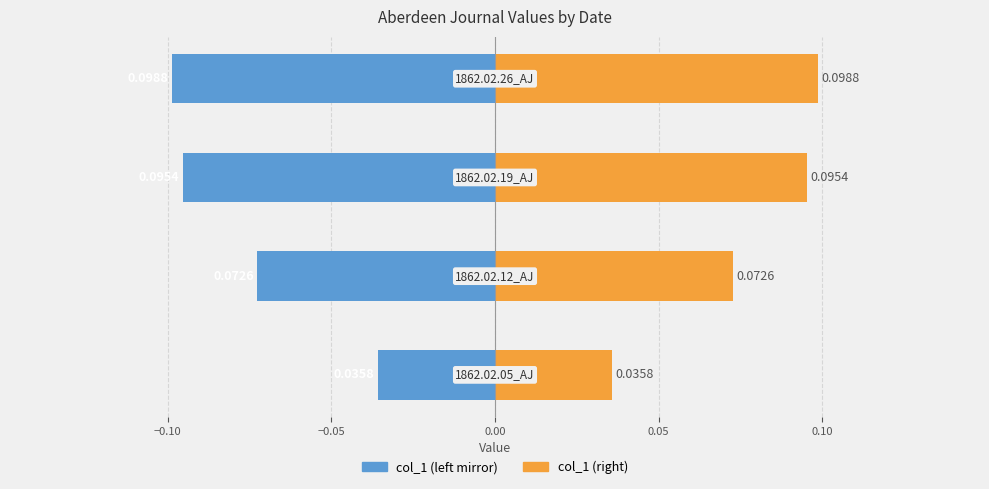

Rank the series by their average value, from lowest to highest.

col_1 (left mirror), col_1 (right)